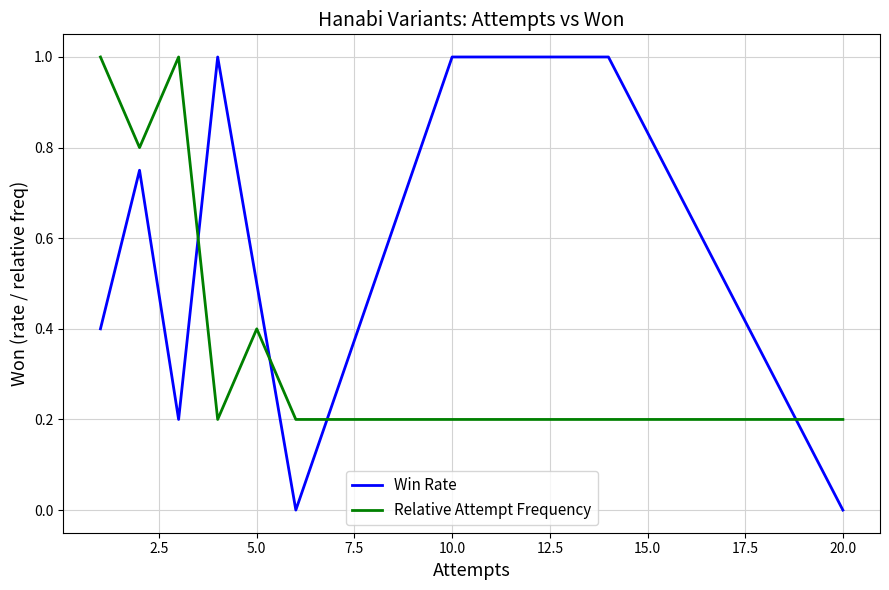

List the series in order of their overall mean, lowest first.

Relative Attempt Frequency, Win Rate